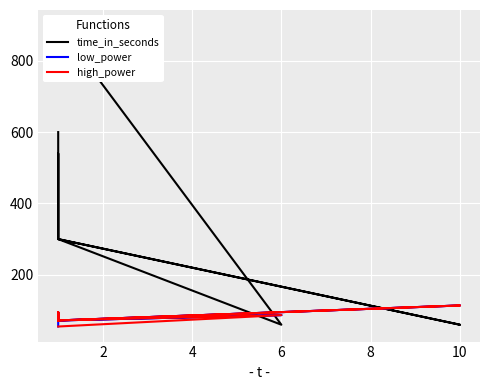

True or false: high_power has more than 2 points higher than both neighbors.

True